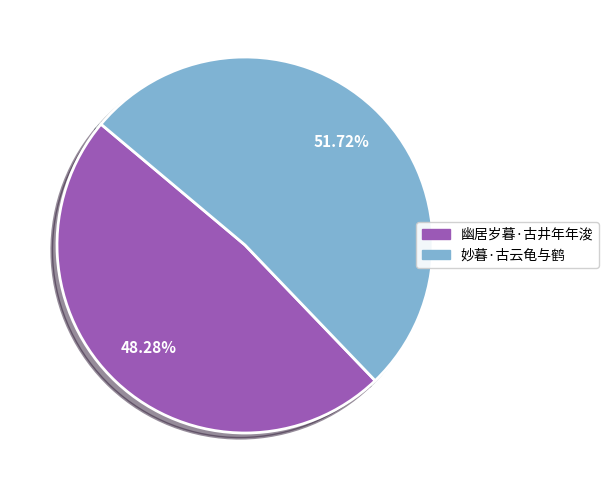

What percentage is the 幽居岁暮·古井年年浚 slice, to the nearest percent?

48%